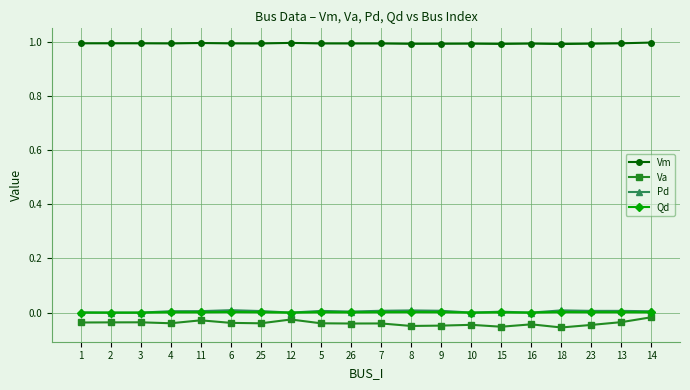

Which series has the largest range (max minus min)?

Va